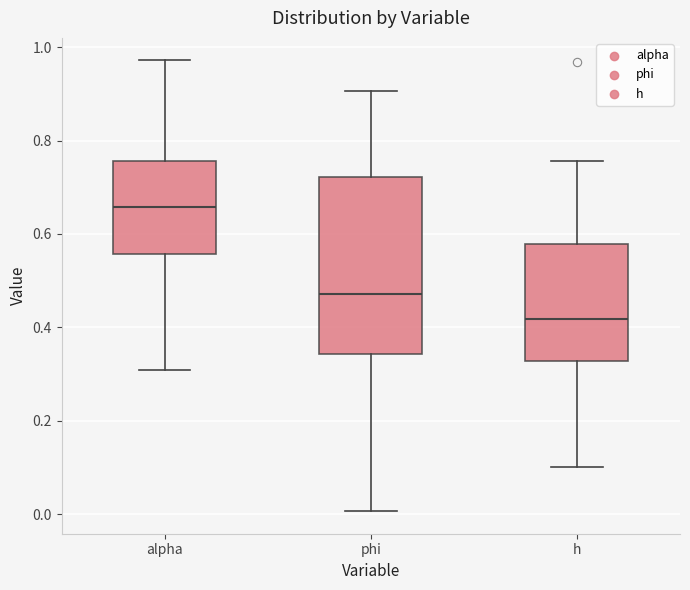

Which box is the tallest, from its lower edge to its upper edge?

phi